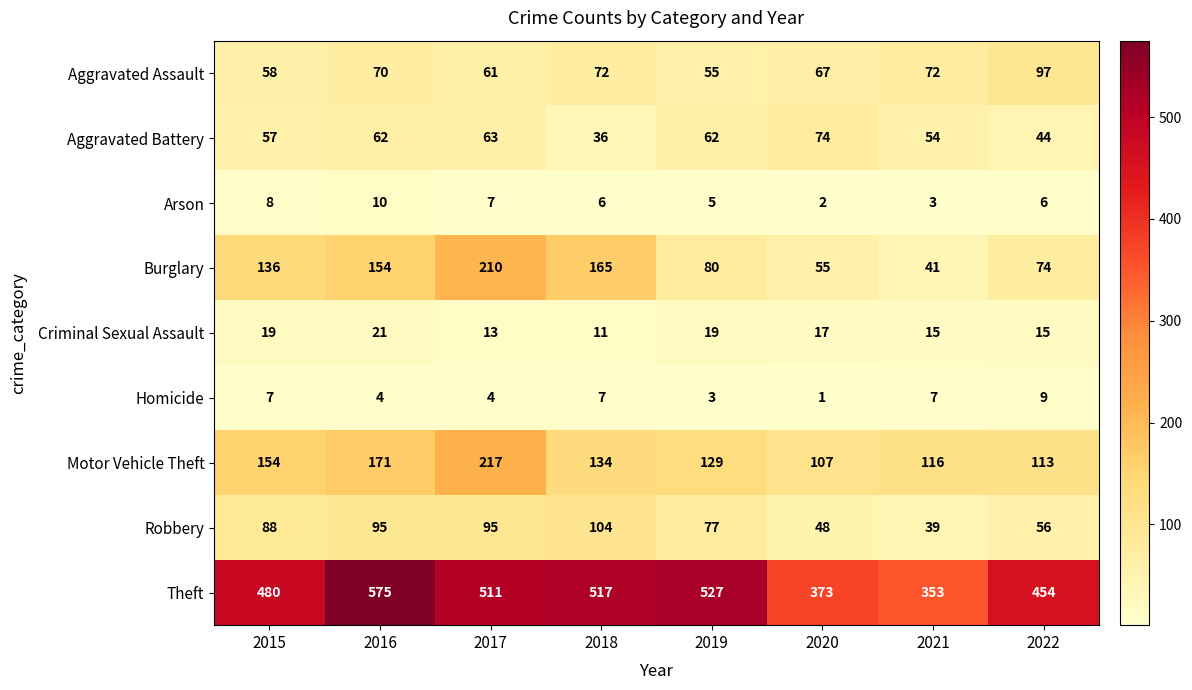

At 2017, list the series in order from largest to smallest.

Theft, Motor Vehicle Theft, Burglary, Robbery, Aggravated Battery, Aggravated Assault, Criminal Sexual Assault, Arson, Homicide